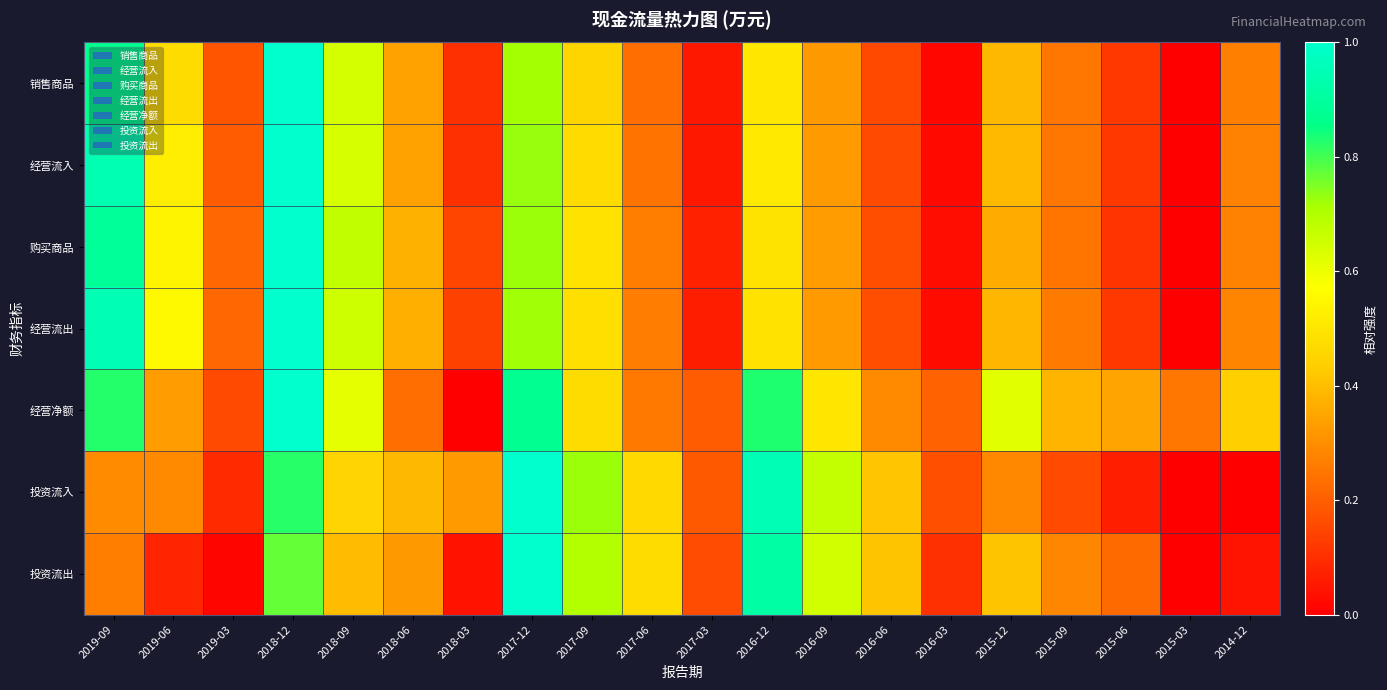

List the series in order of their peak value, lowest first.

销售商品, 经营流入, 购买商品, 经营流出, 经营净额, 投资流入, 投资流出